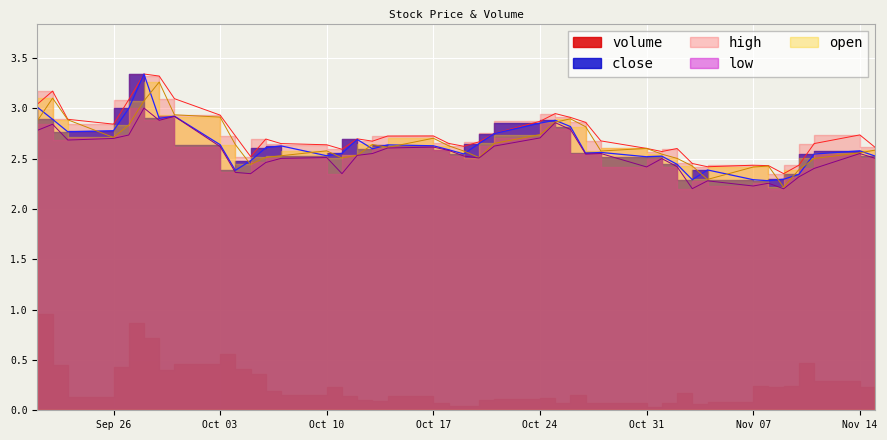

Does the chart have visible grid lines?

Yes